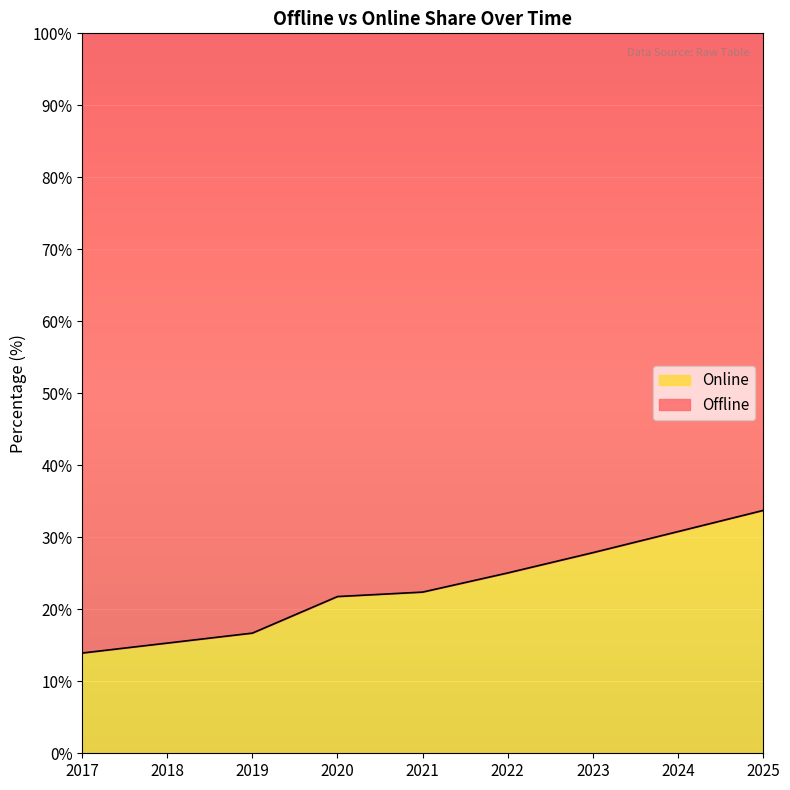

List the labels in order of value, smallest first.

2017, 2018, 2019, 2020, 2021, 2022, 2023, 2024, 2025